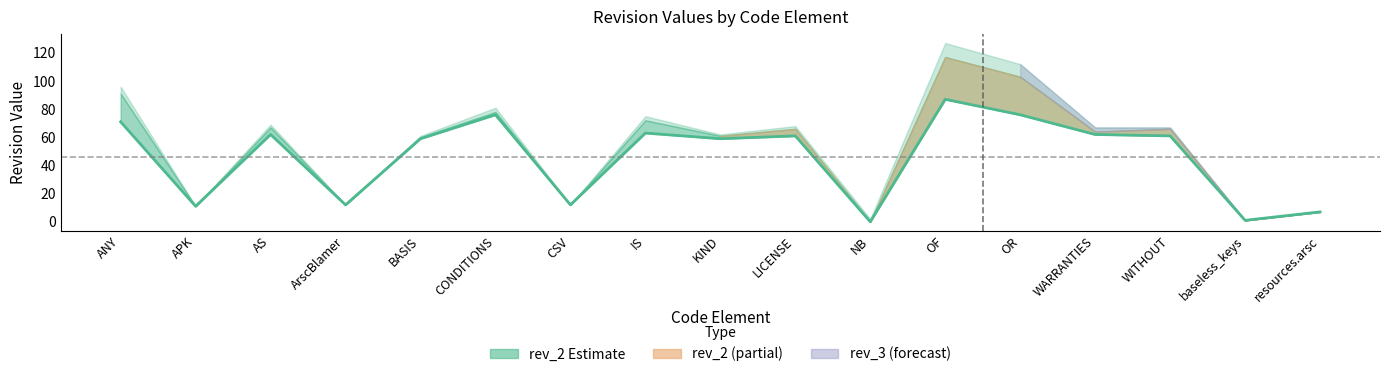

What is the value of the 17th point from the left?

7